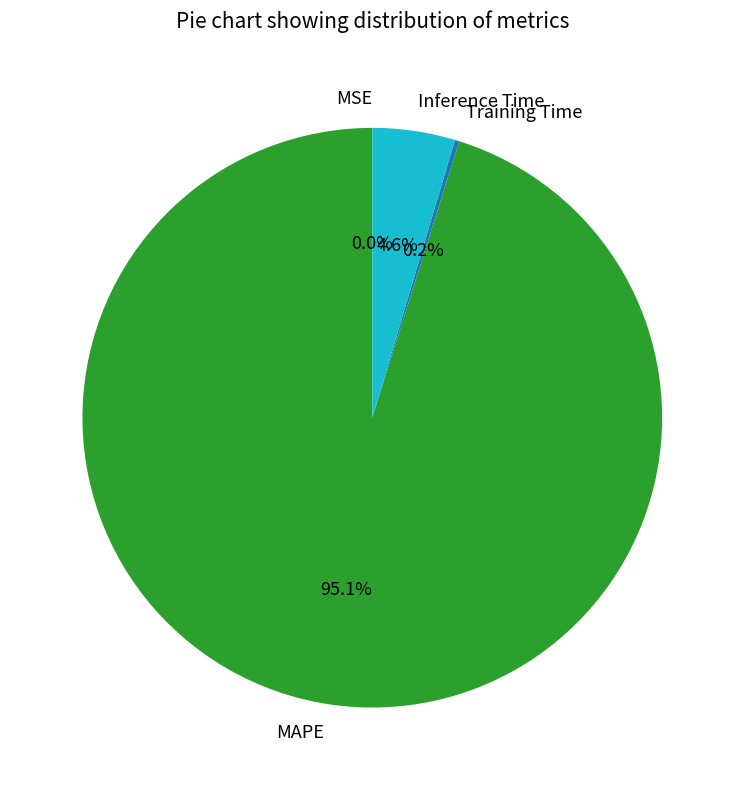

What is the largest slice in the pie chart?

MAPE